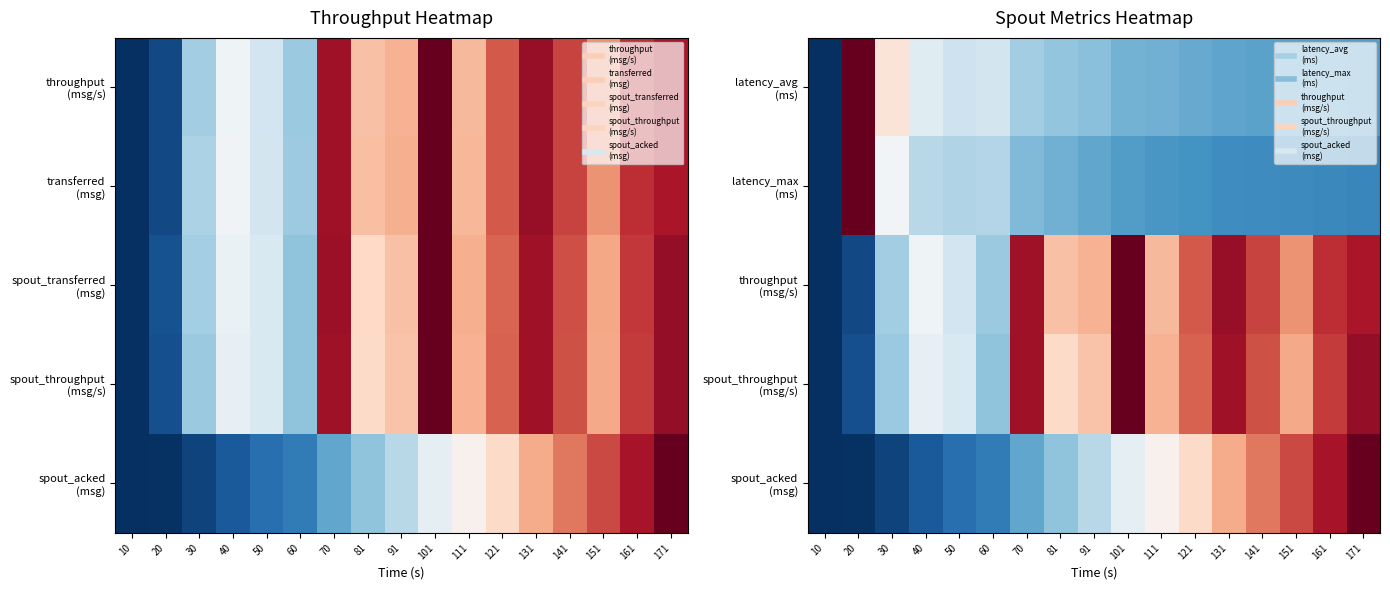

At which category is the sum across all series the highest?

171